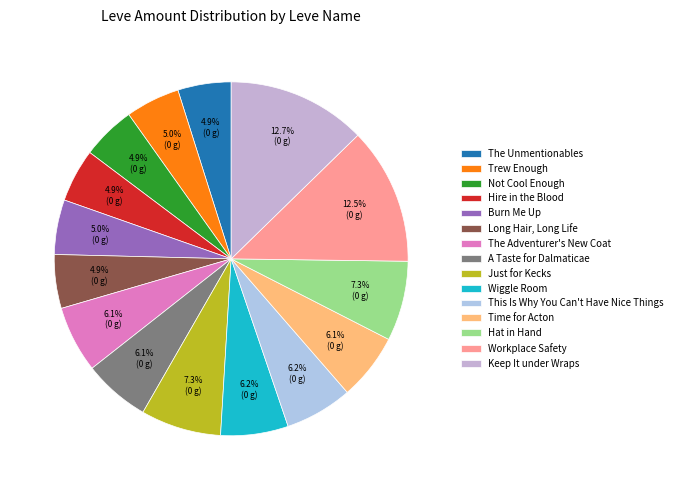

To the nearest percent, what is the difference between the largest and smallest slice percentages?

8%